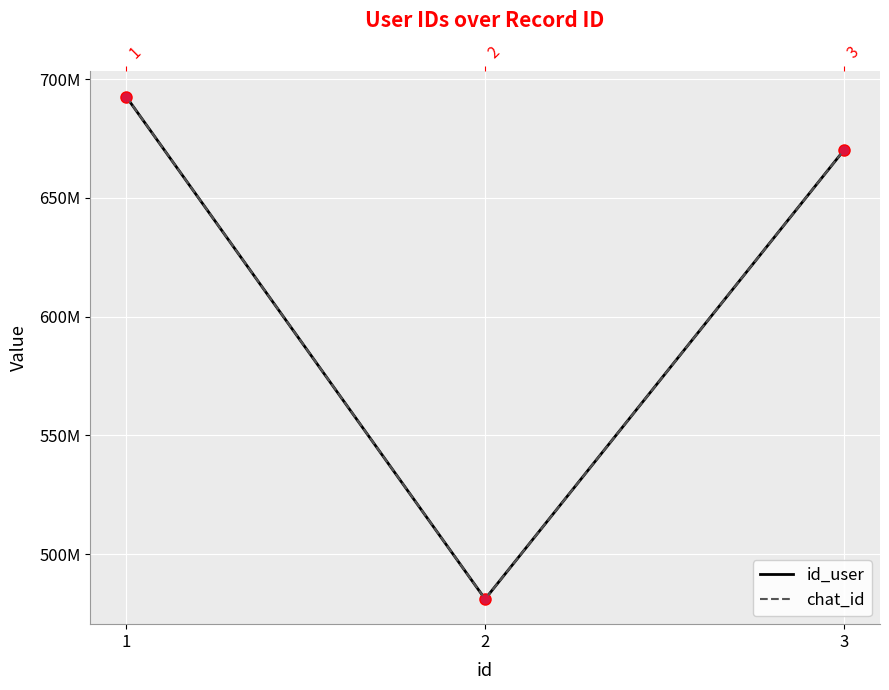

Is this an area chart (filled region under the line)?

No